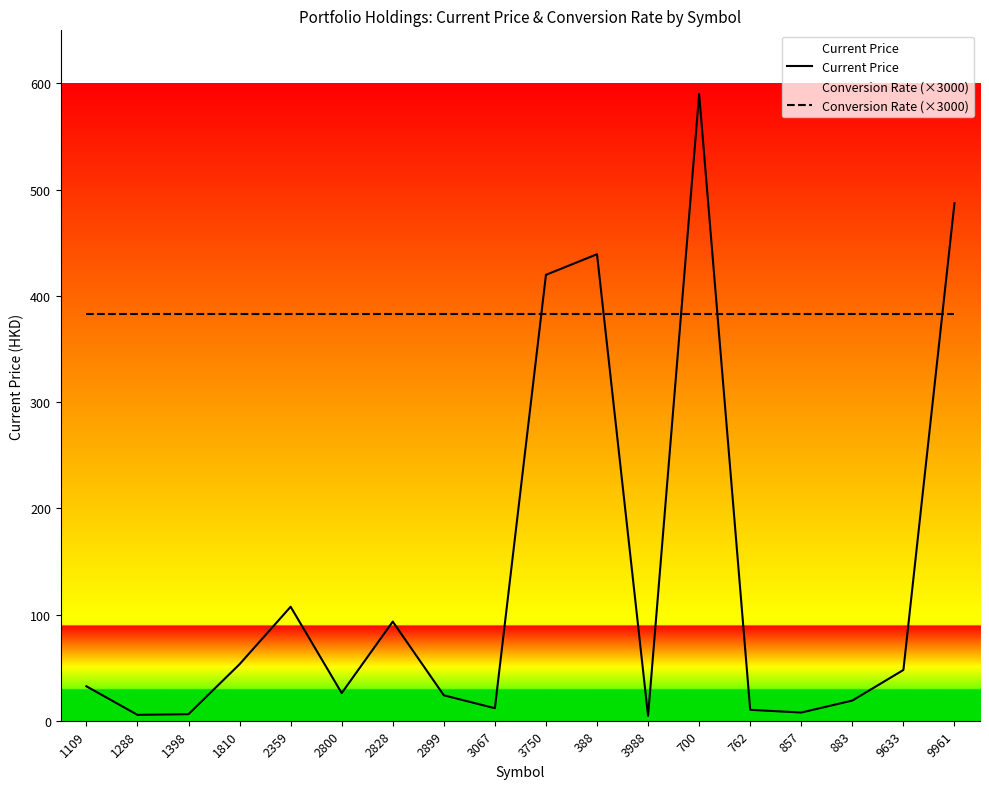

How many intersections are there between Conversion Rate (×3000) and Current Price?

5